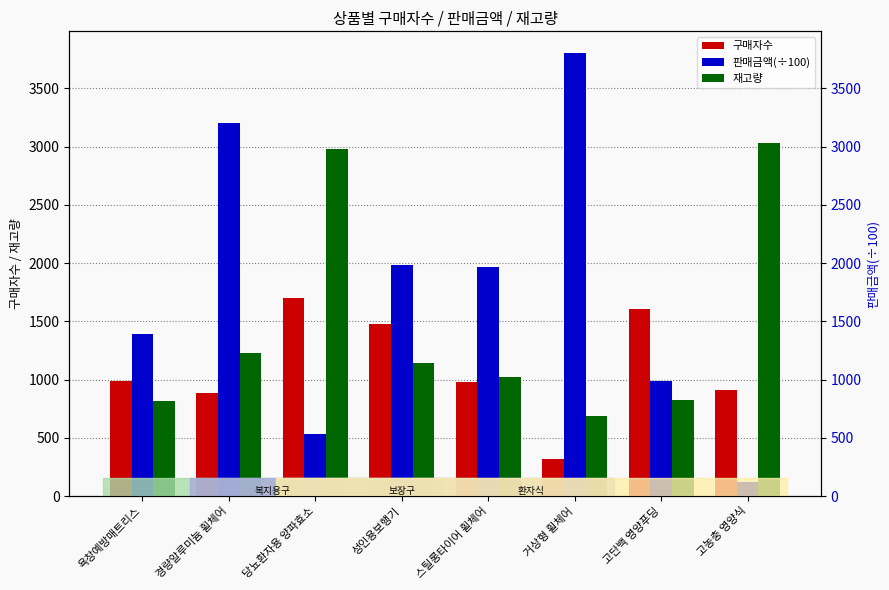

What is the sum of the 판매금액(÷100) values at 성인용보행기 and 욕창예방매트리스?

3370